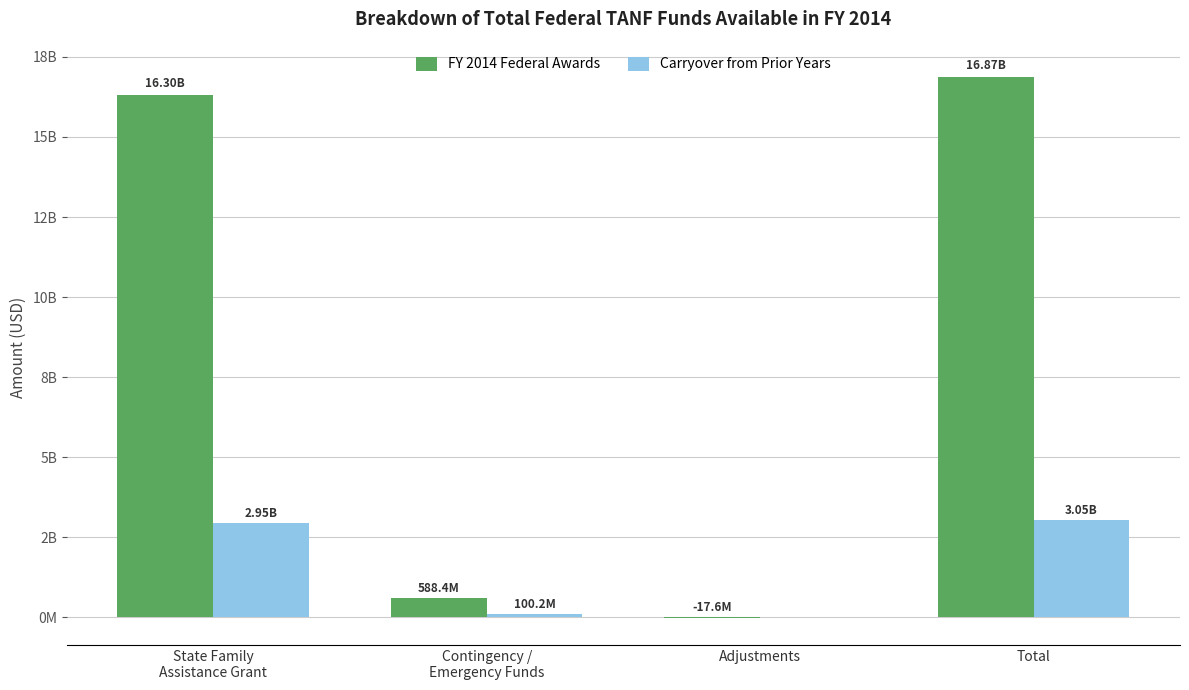

Which has a higher value, Adjustments or Contingency /
Emergency Funds?

Contingency /
Emergency Funds